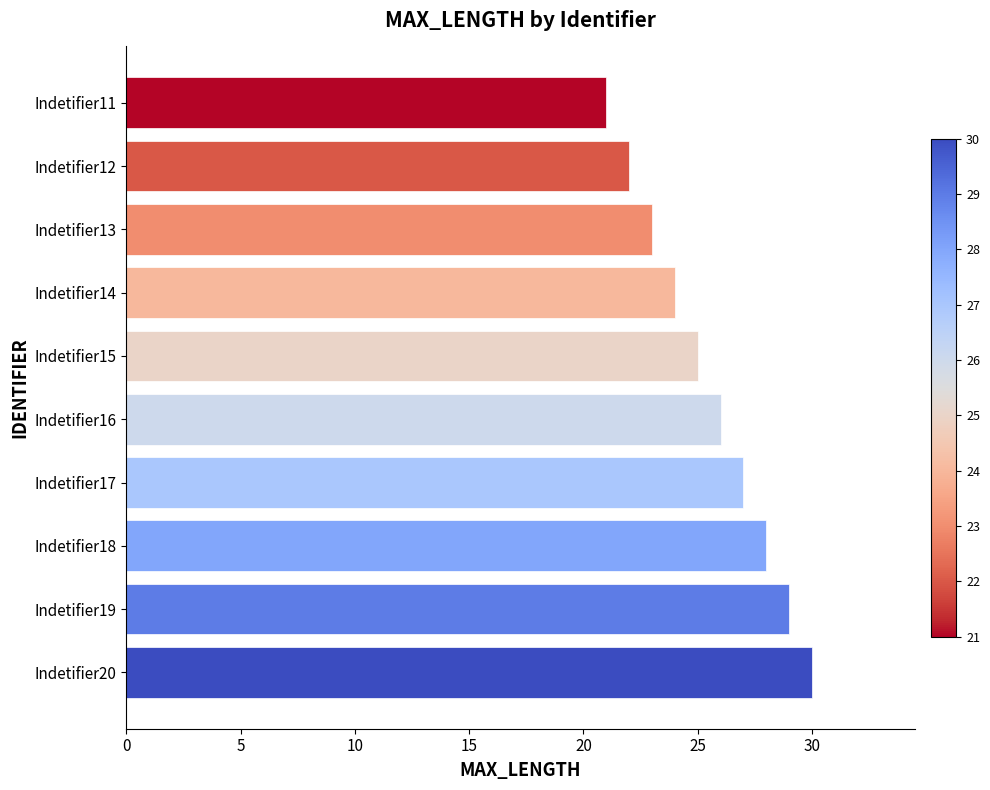

Where is the data nearest to the value 25?

Indetifier15